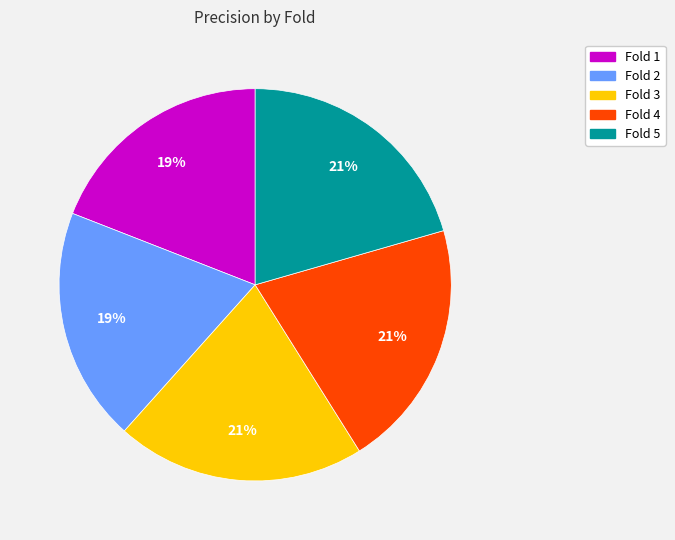

Does any single category account for the majority?

No